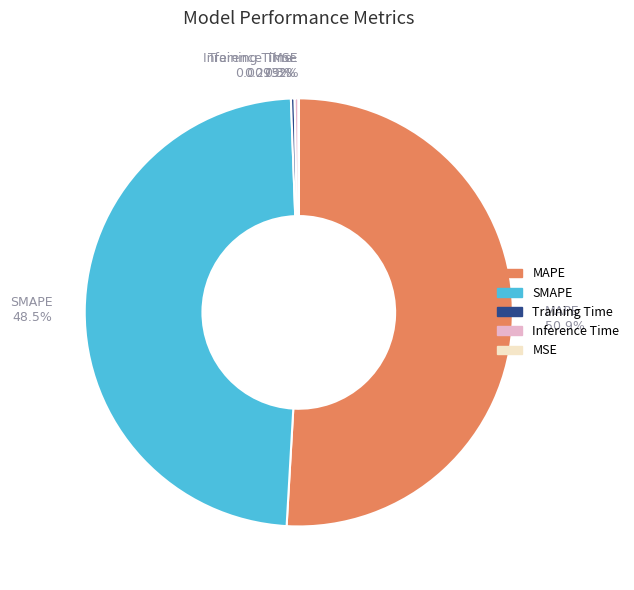

Approximately how many times larger is the value at SMAPE compared to MAPE?

1.0